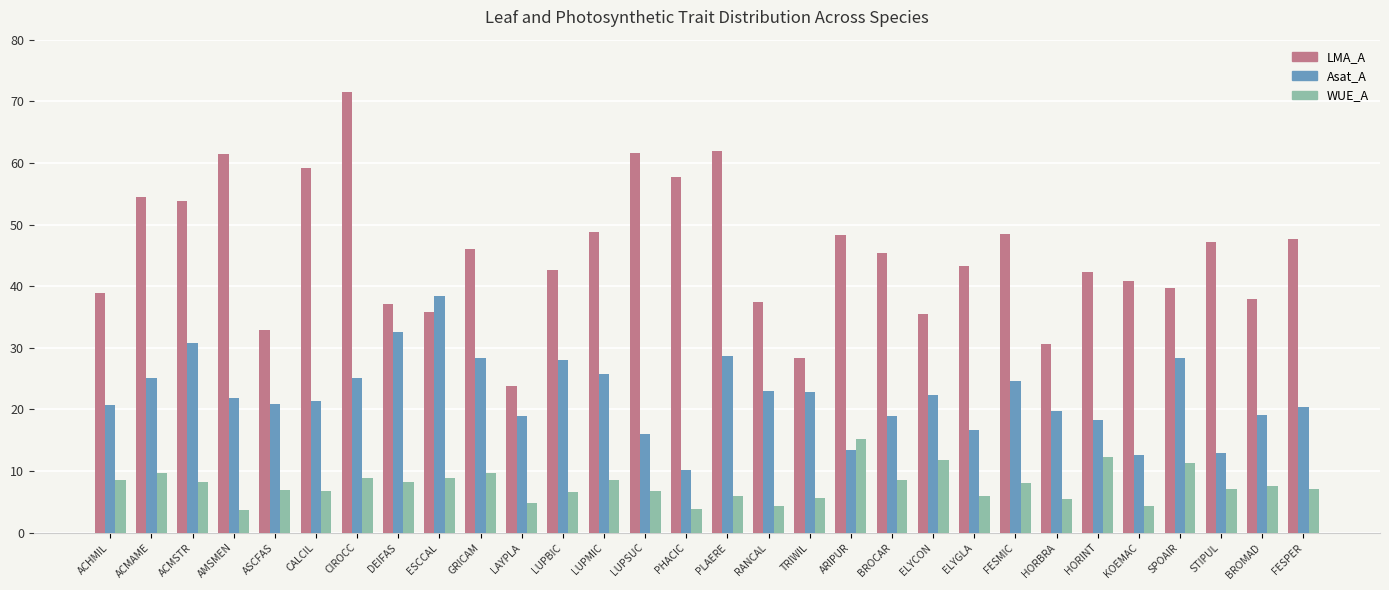

What is the label of the 18th bar from the right?

LUPMIC